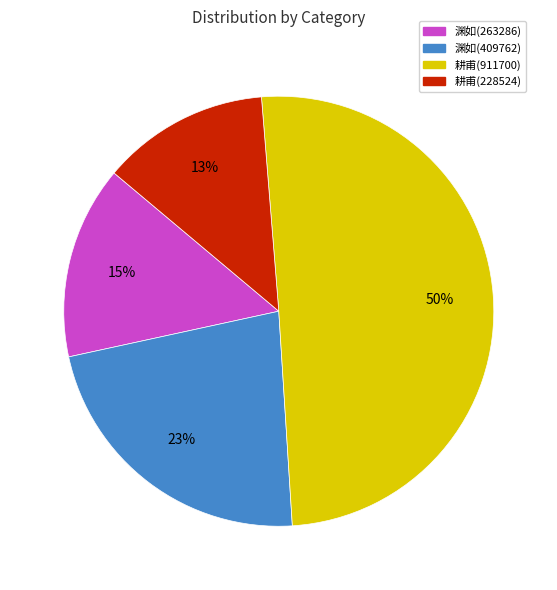

How many segments does this pie chart have?

4